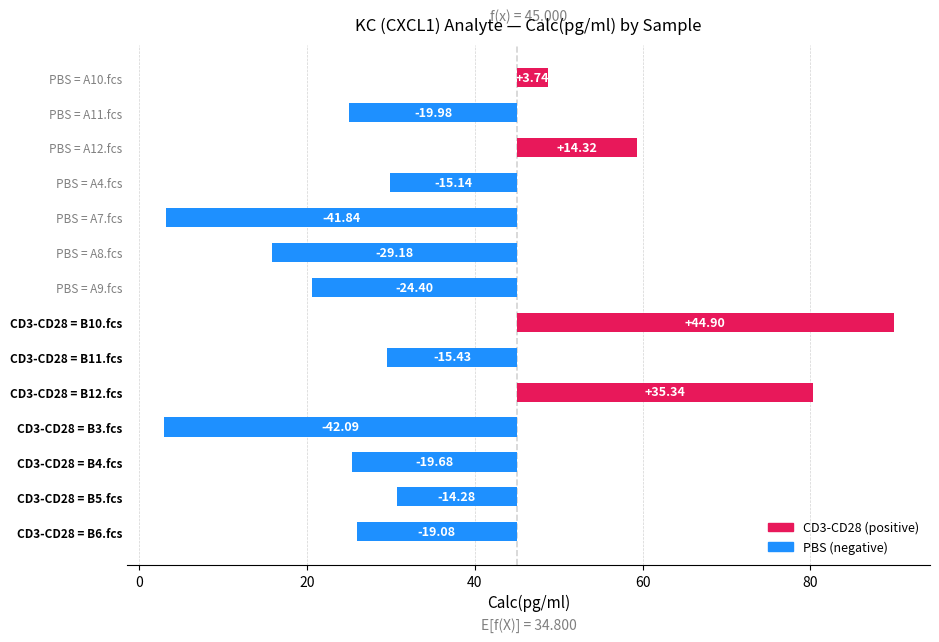

List the labels in order of value, smallest first.

CD3-CD28 = B3.fcs, PBS = A7.fcs, PBS = A8.fcs, PBS = A9.fcs, PBS = A11.fcs, CD3-CD28 = B4.fcs, CD3-CD28 = B6.fcs, CD3-CD28 = B11.fcs, PBS = A4.fcs, CD3-CD28 = B5.fcs, PBS = A10.fcs, PBS = A12.fcs, CD3-CD28 = B12.fcs, CD3-CD28 = B10.fcs